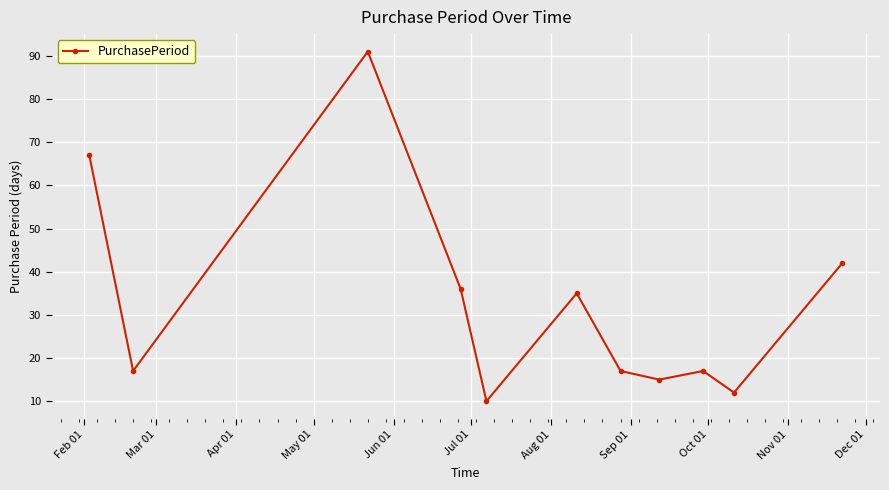

Reading right to left, what are all the values shown in this chart?

42	12	17	15	17	35	10	36	91	17	67